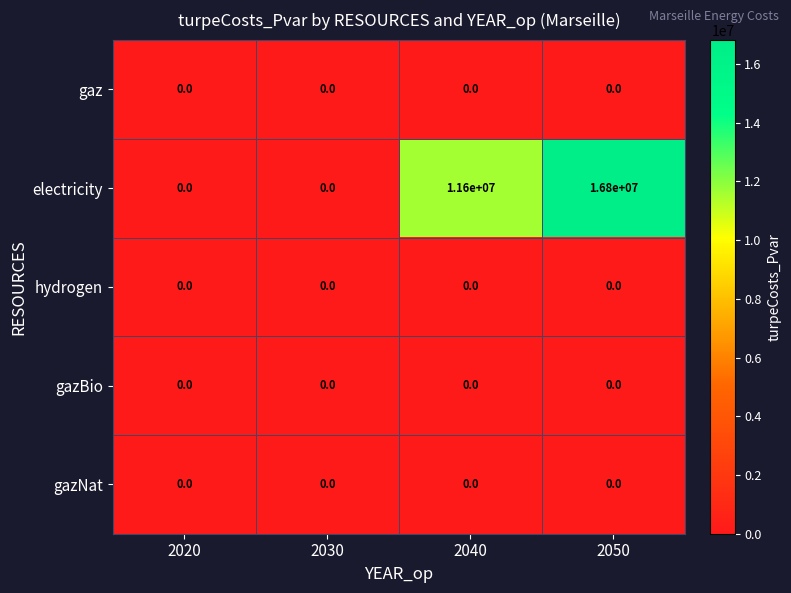

Reading left to right, transcribe all the data shown in this chart.

gaz: 2020=0	2030=0	2040=0	2050=0
electricity: 2020=0	2030=0	2040=11600000	2050=16800000
hydrogen: 2020=0	2030=0	2040=0	2050=0
gazBio: 2020=0	2030=0	2040=0	2050=0
gazNat: 2020=0	2030=0	2040=0	2050=0